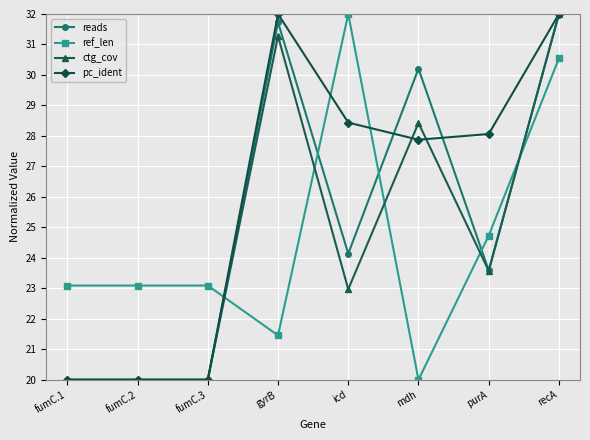

How many distinct data groups are displayed?

4